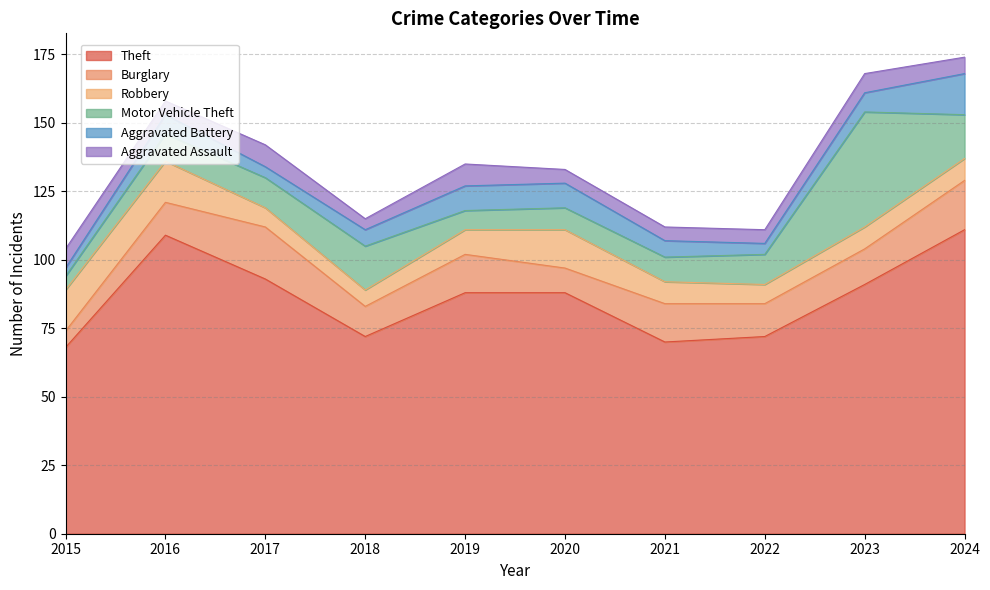

At which label does Aggravated Assault reach its peak?

2017